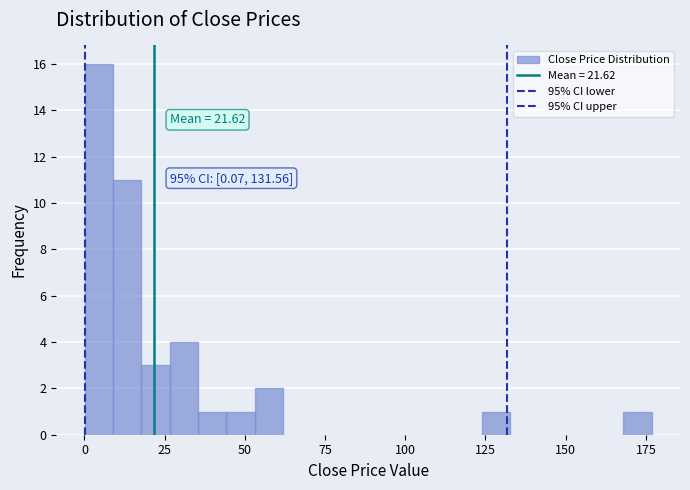

Around what value on the x-axis is the tallest bar? Give the approximate position of its centre, as read against the axis.

5